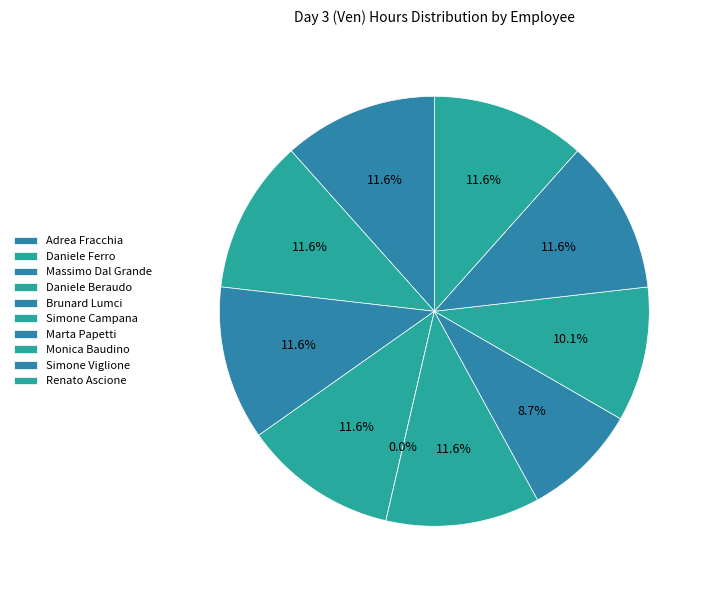

Is there a majority slice in this chart?

No